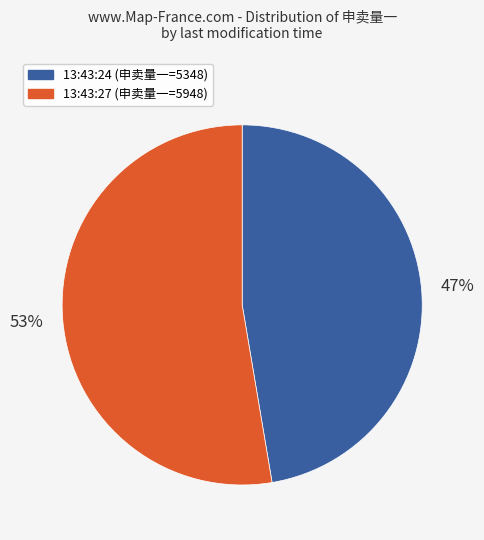

Is the sum of 13:43:27 and 13:43:24 greater than half?

Yes